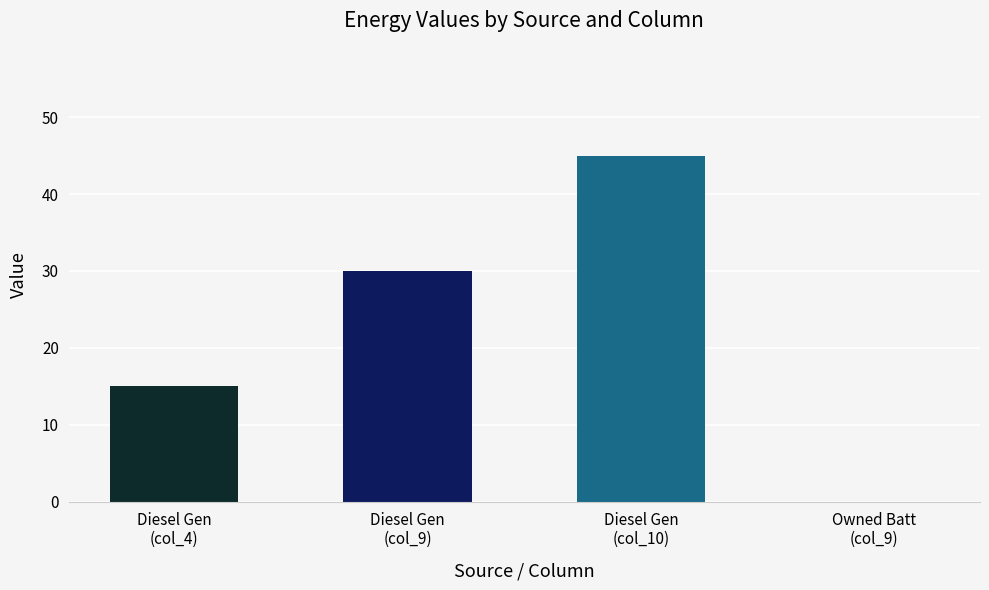

Reading left to right, what are all the values shown in this chart?

Diesel Gen
(col_4)=15	Diesel Gen
(col_9)=30	Diesel Gen
(col_10)=45	Owned Batt
(col_9)=0